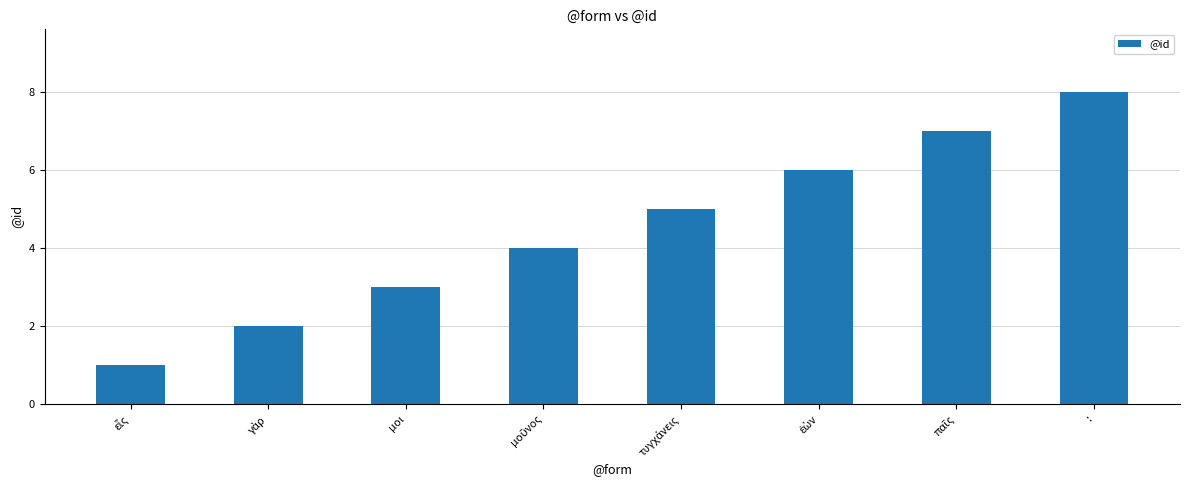

What is the sum of all values?

36